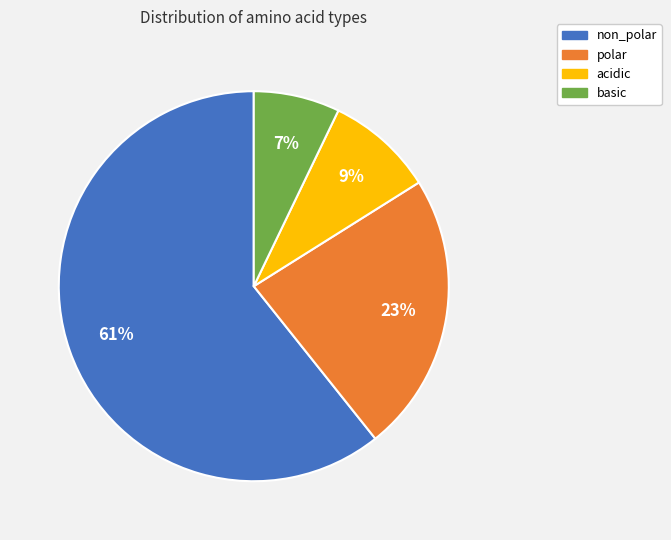

To the nearest percent, what is the average slice percentage?

25%